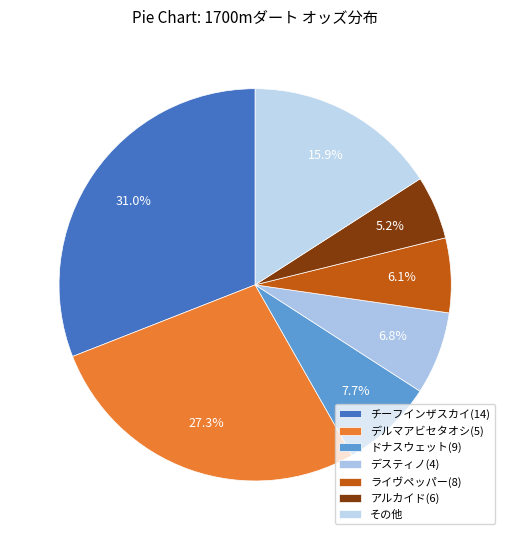

True or false: デルマアビセタオシ(5) accounts for 27% of the total.

True